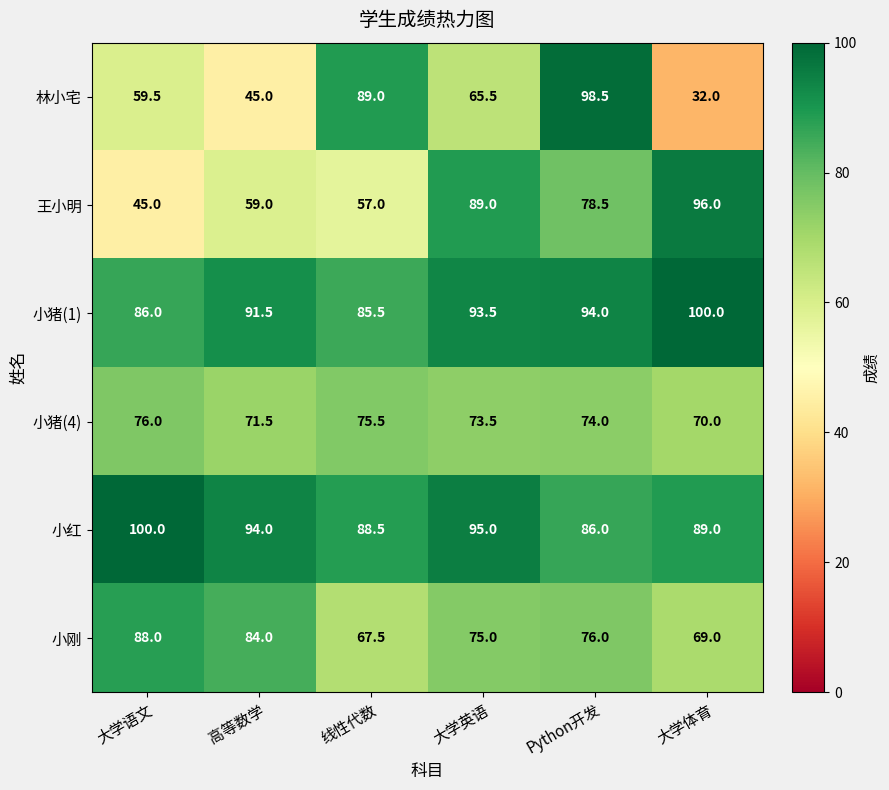

True or false: 林小宅 has a value of 45.0 at 高等数学.

True